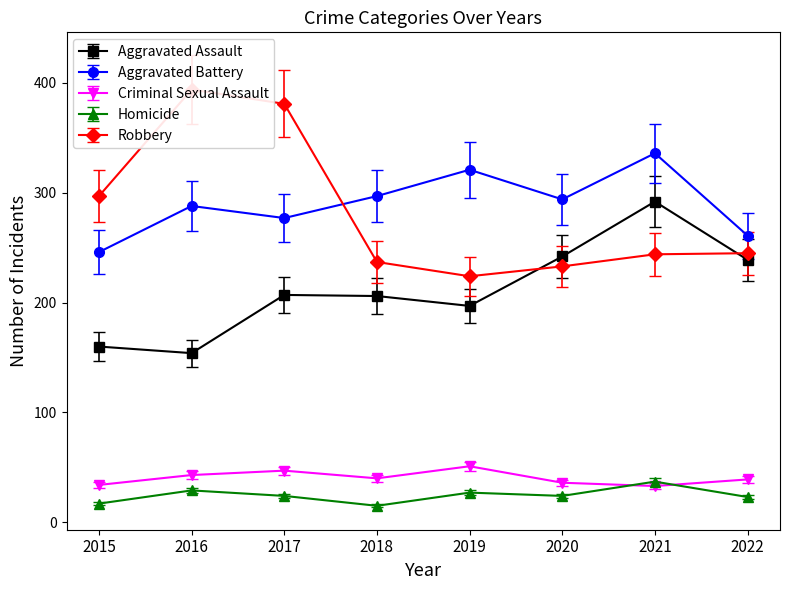

True or false: Aggravated Battery has a value of 336.0 at 2021.

True